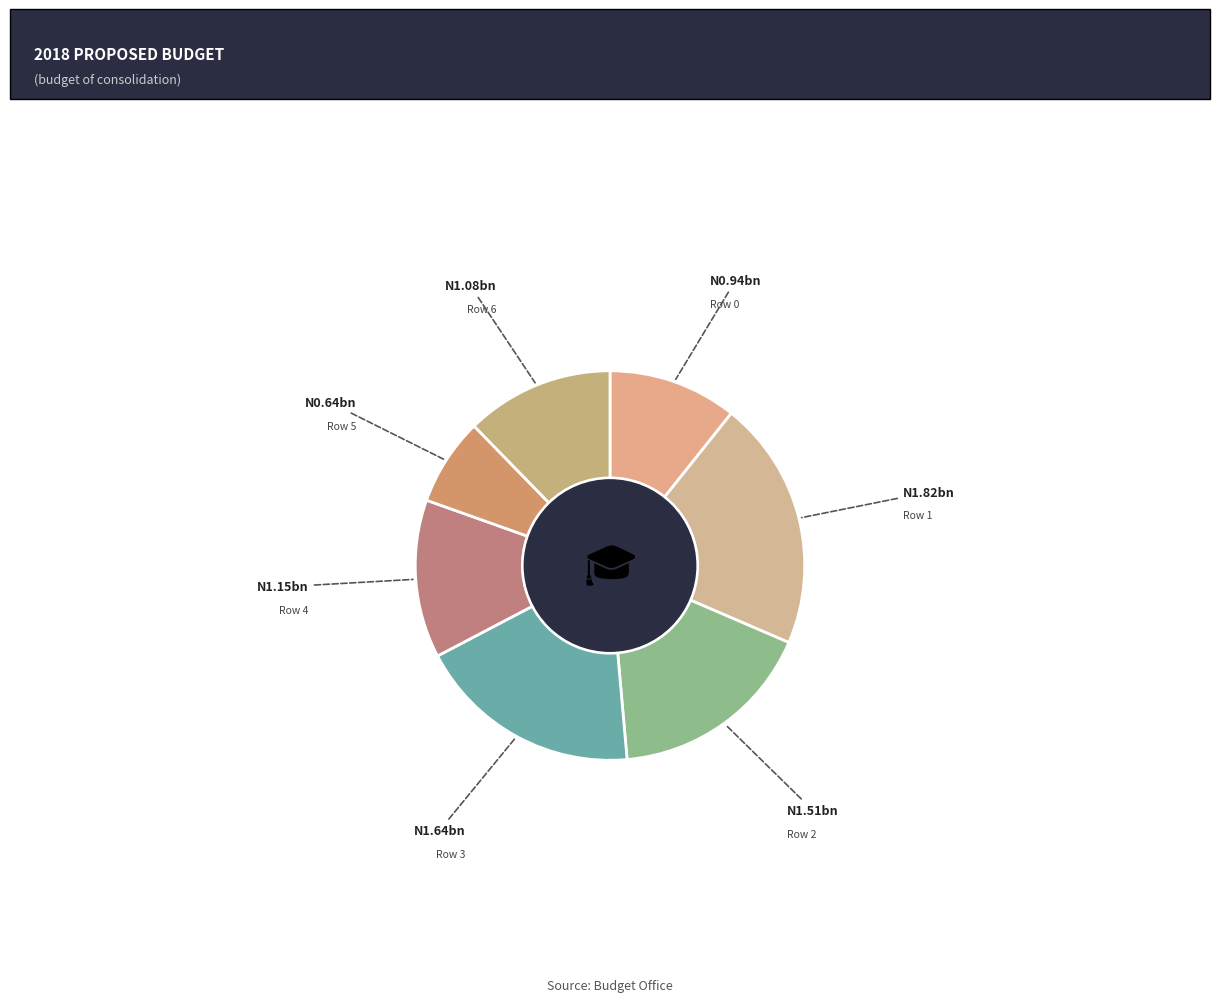

Which slice is the largest?

Row 1